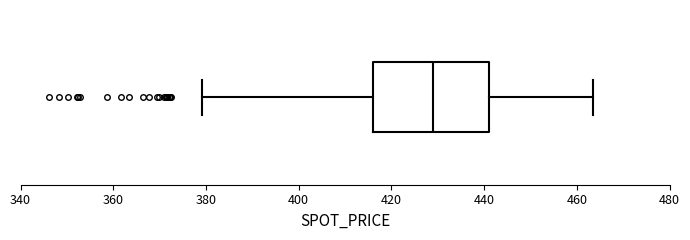

Where does the median line of the box sit on the x-axis? The values are not printed on the chart, so give them approximately, as read against the axis.

430